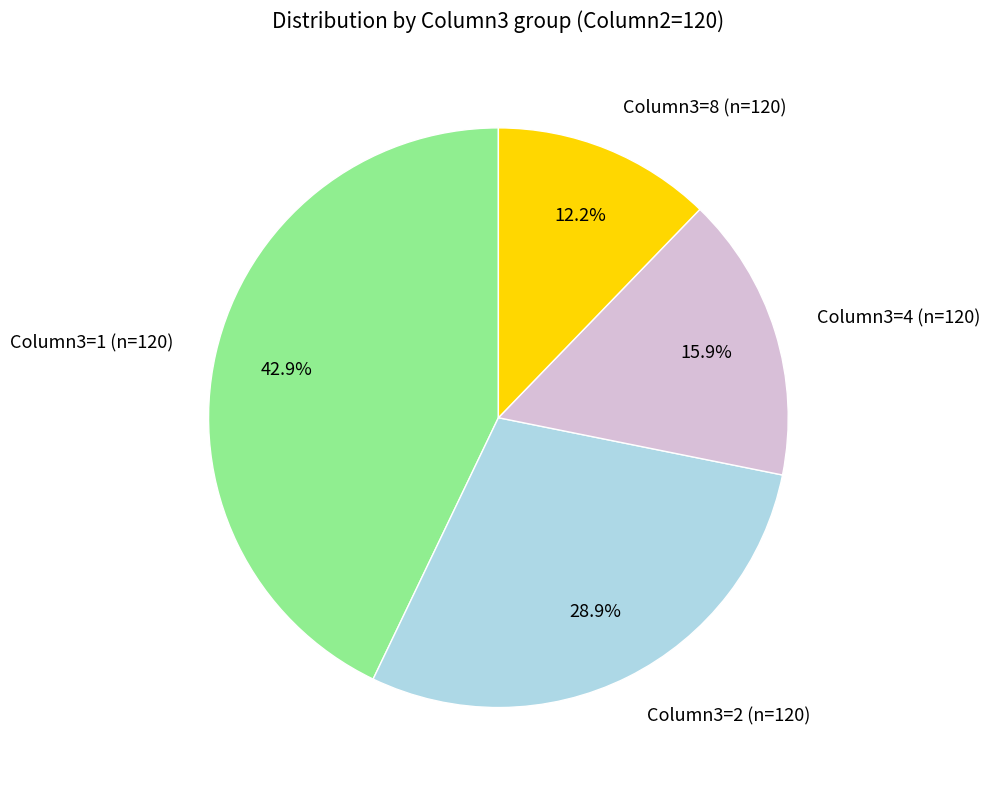

Which category has the biggest portion of the pie?

Column3=1 (n=120)